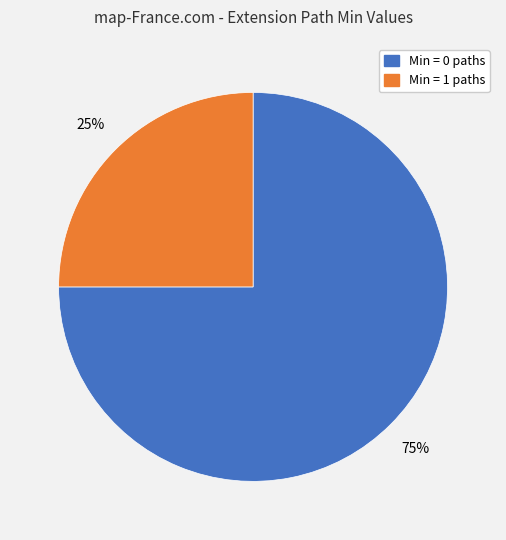

Rank the categories by value from highest to lowest.

Min = 0 paths, Min = 1 paths